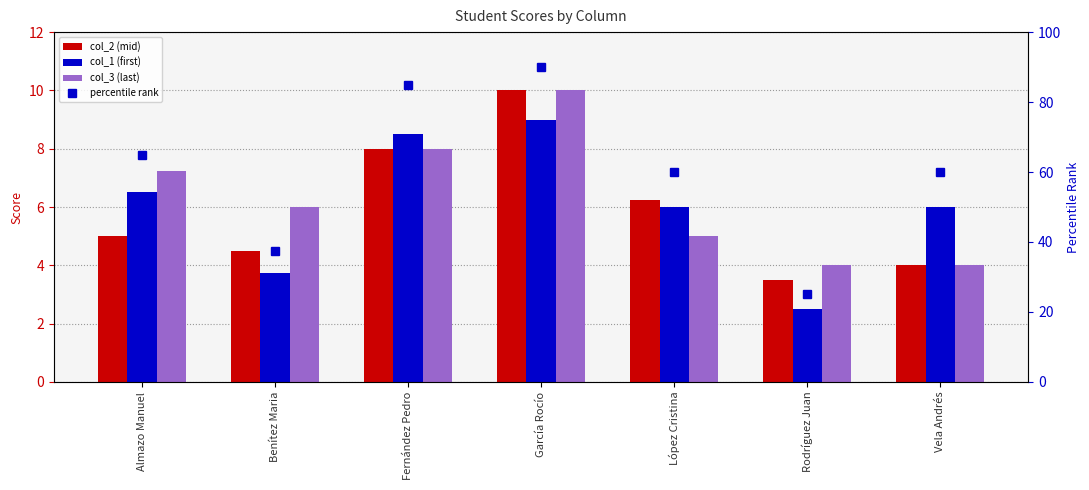

The percentile rank series shows 91.9 at Vela Andrés. True or false?

False